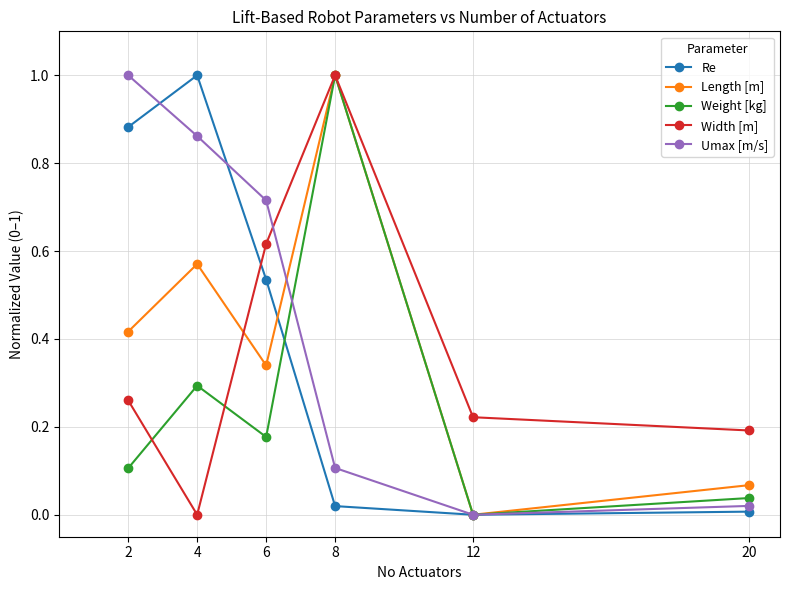

How many intersections are there between Re and Width [m]?

1